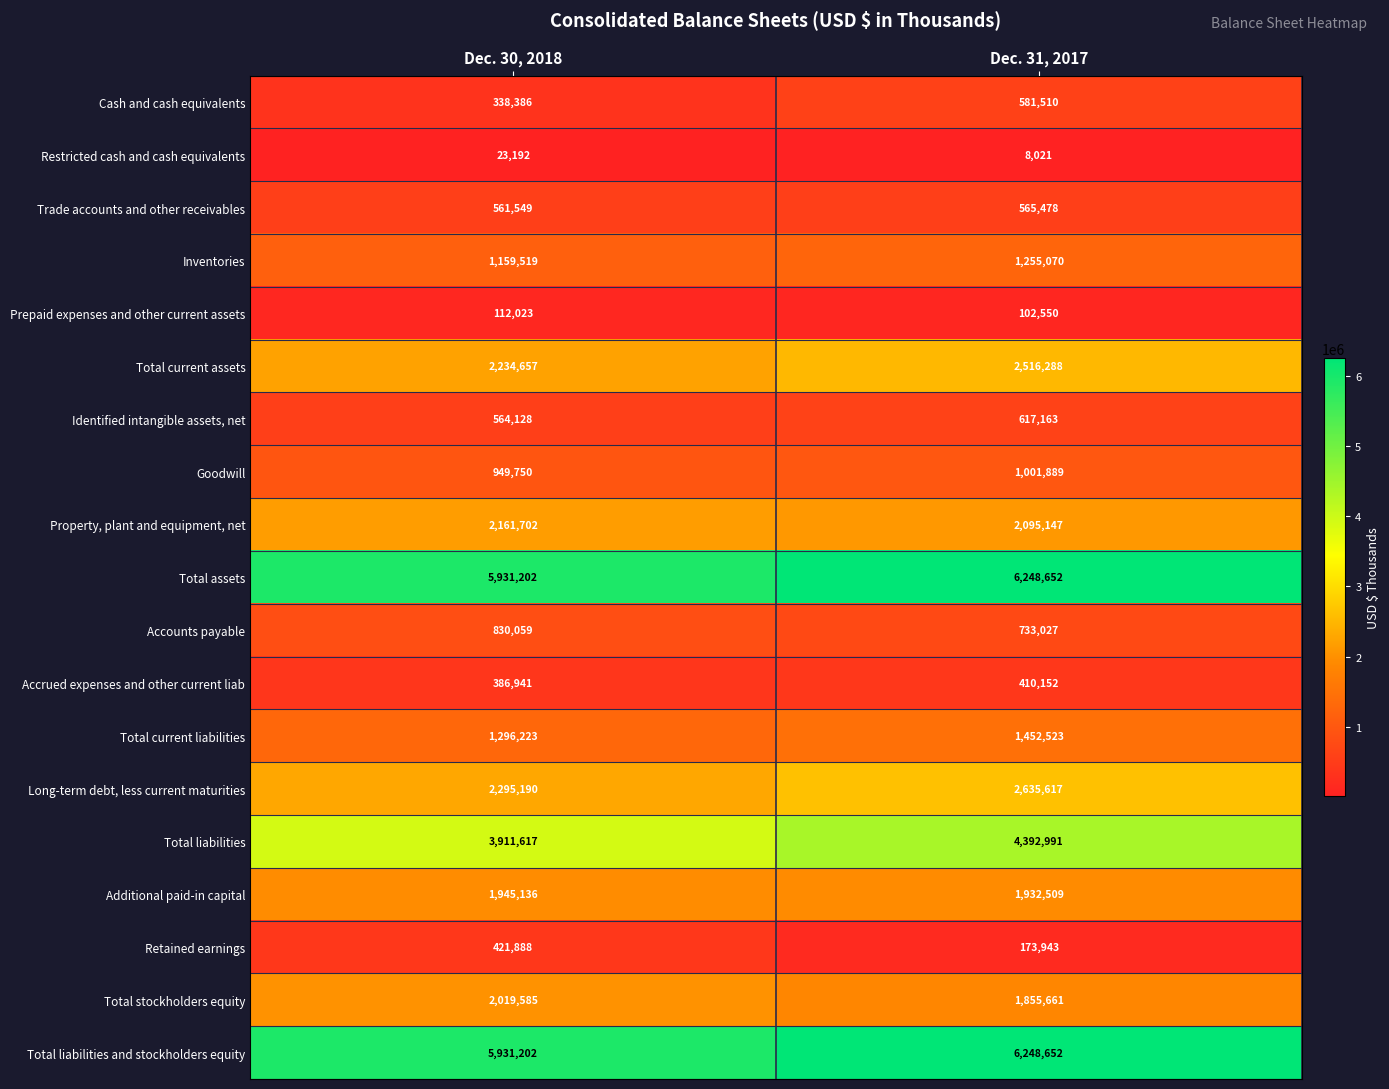

What is the spread (max minus min) of values at Dec. 31, 2017?

6240631